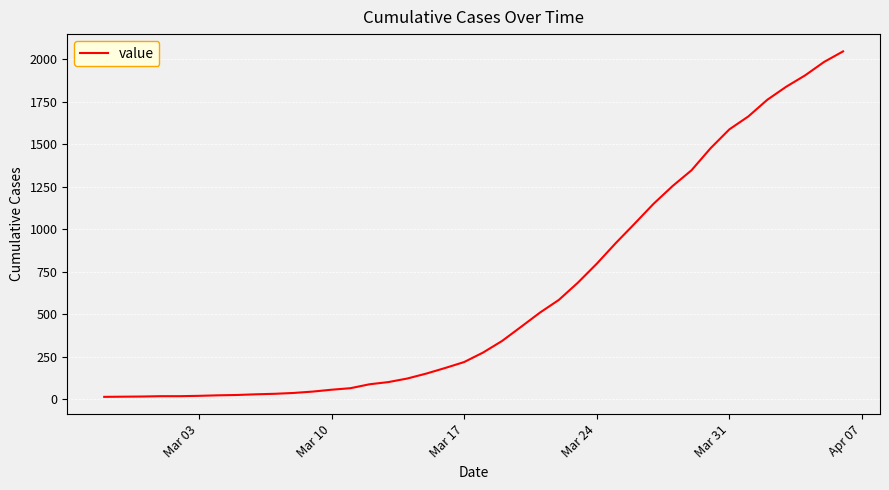

What is the difference between the maximum and minimum values?

2034